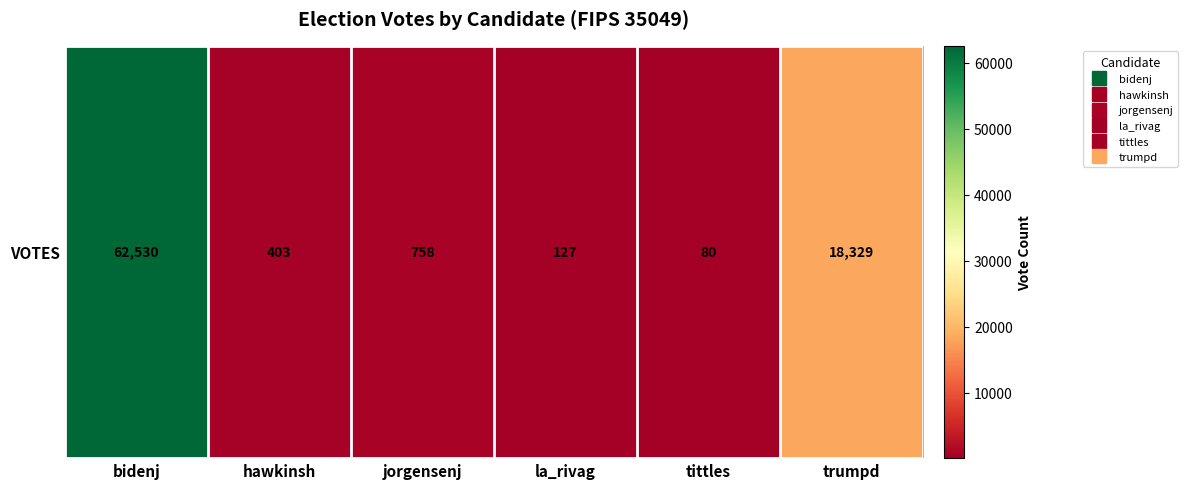

At which label is the value closest to 31305?

trumpd